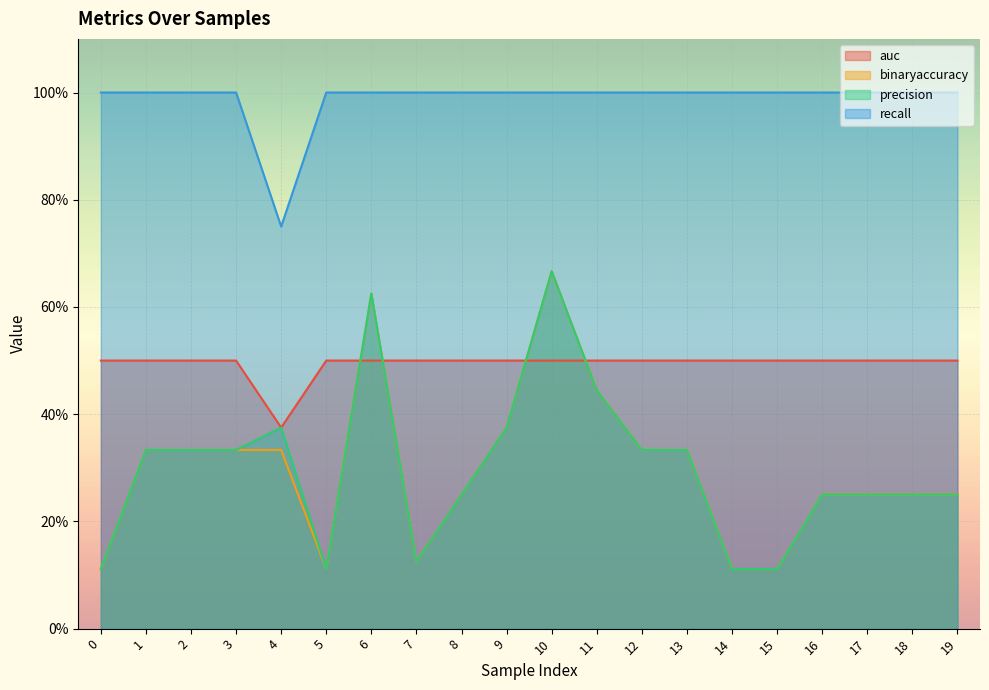

What is the average value of the recall series?

1.0